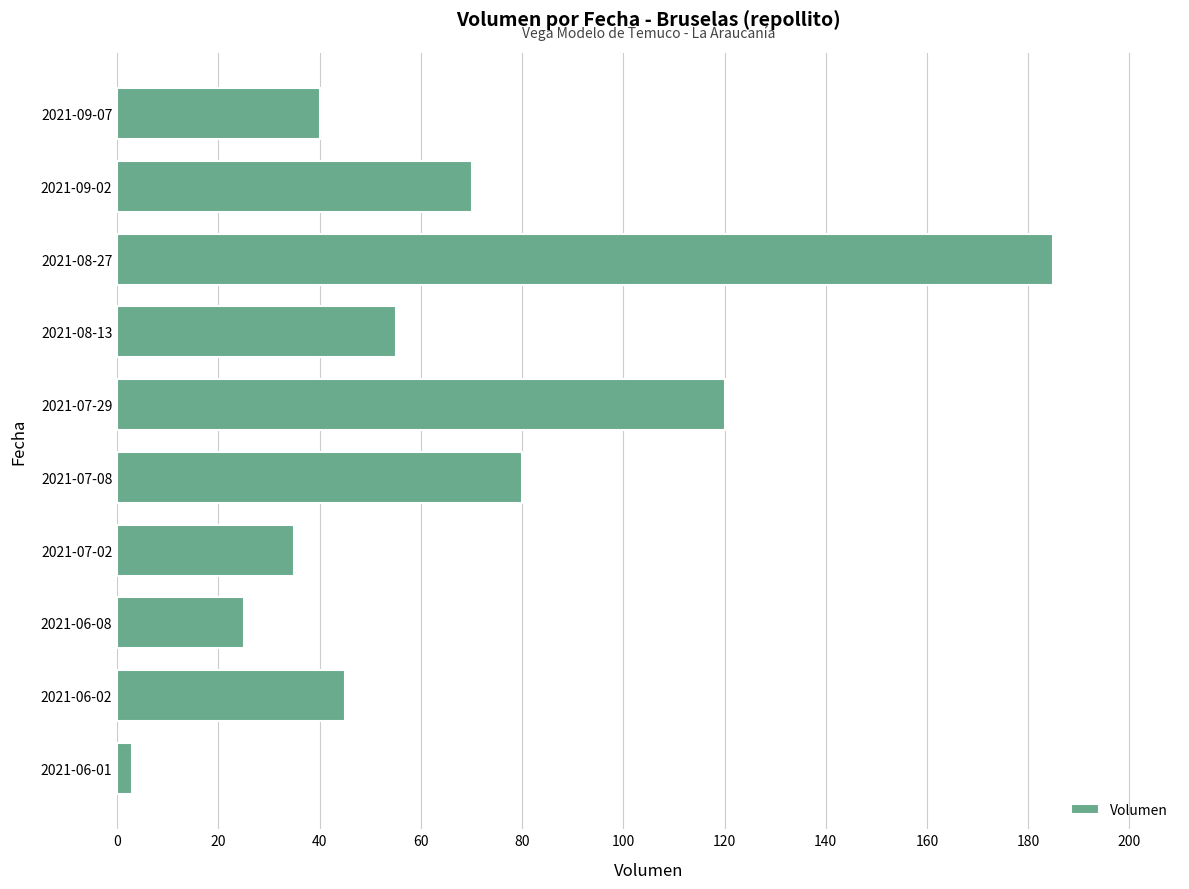

What is the greatest value displayed?

185